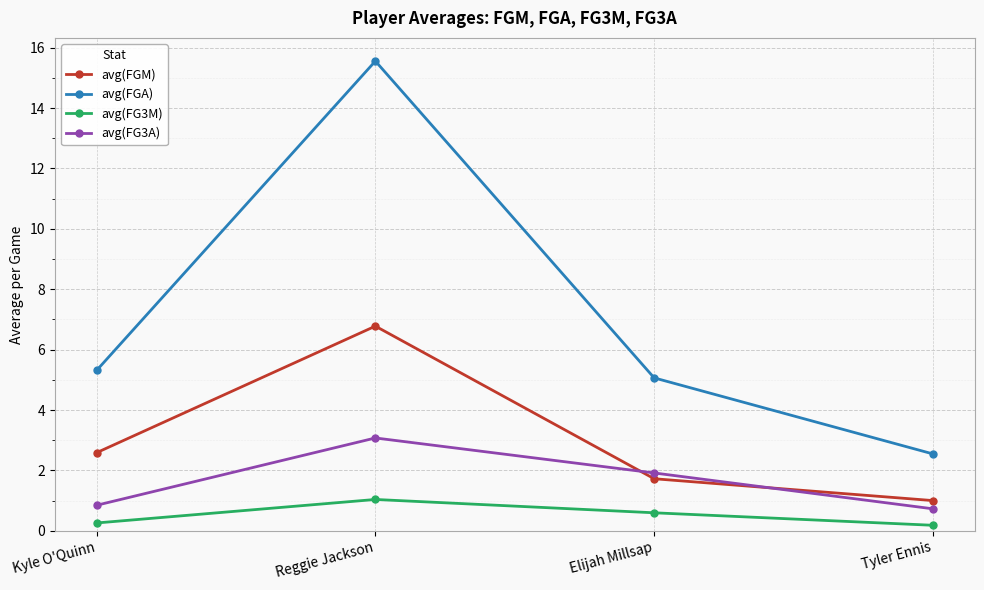

True or false: avg(FG3A) and avg(FGM) cross at least once.

True